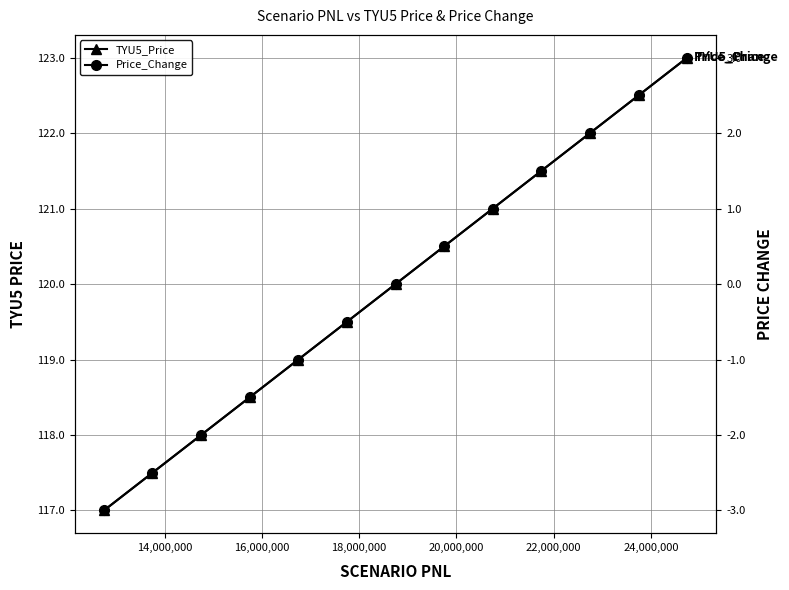

Which series has the widest spread of values?

TYU5_Price